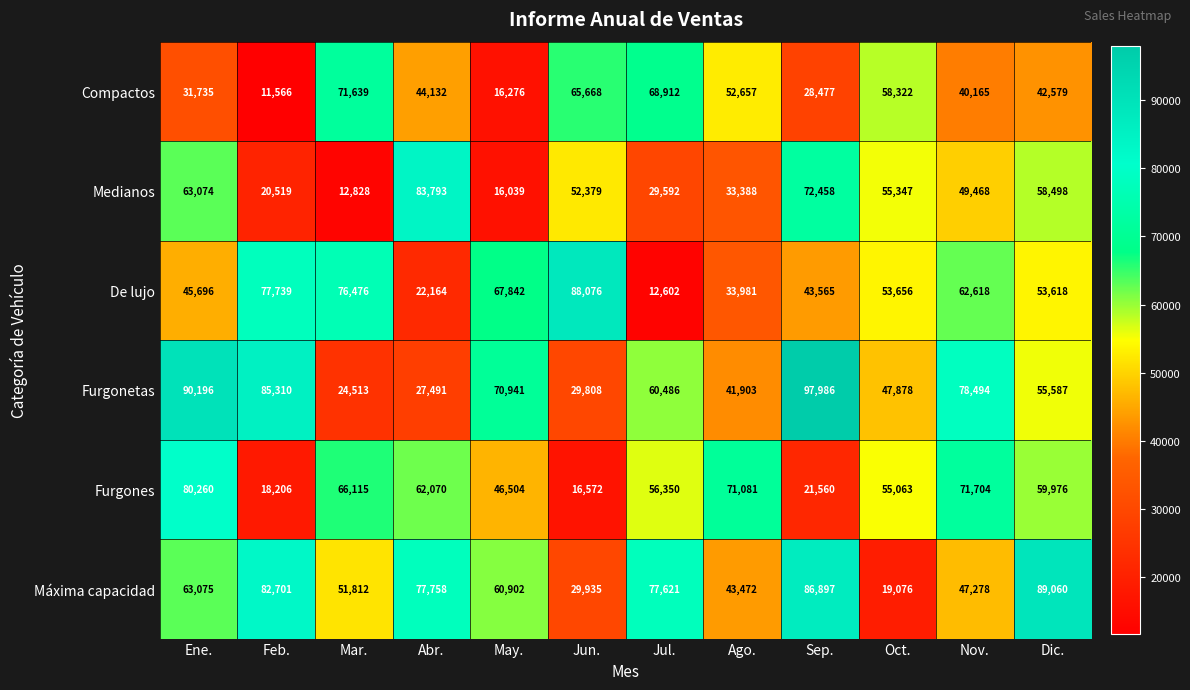

List the series in order of their peak value, lowest first.

Compactos, Furgones, Medianos, De lujo, Máxima capacidad, Furgonetas